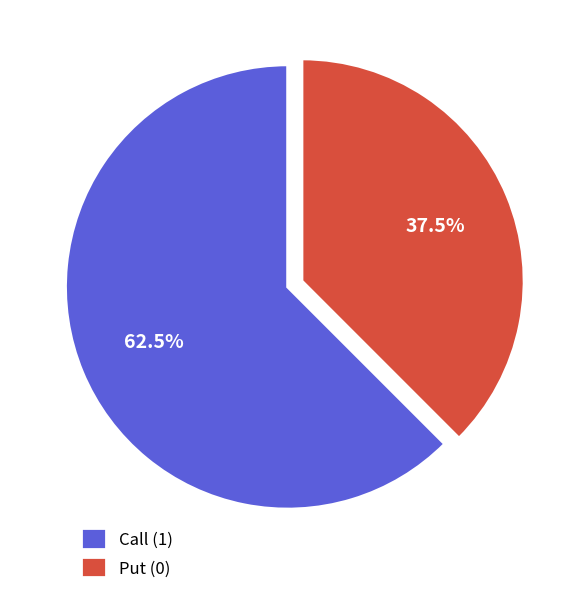

Which category has the smallest portion of the pie?

Put (0)